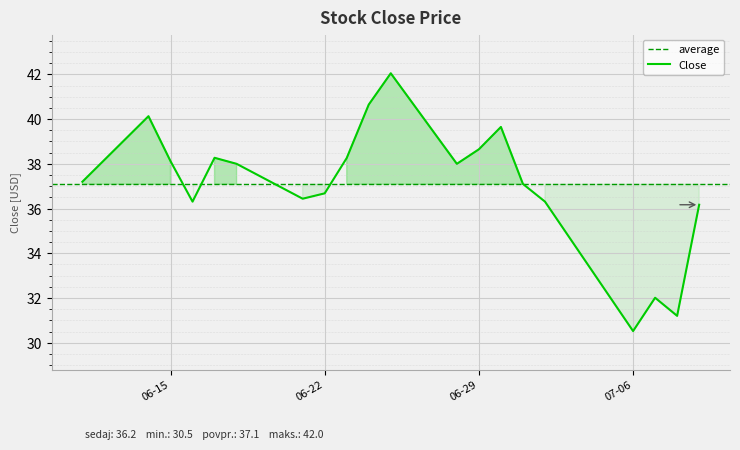

Is it true that the value at 2021-07-07 is 15.5?

False